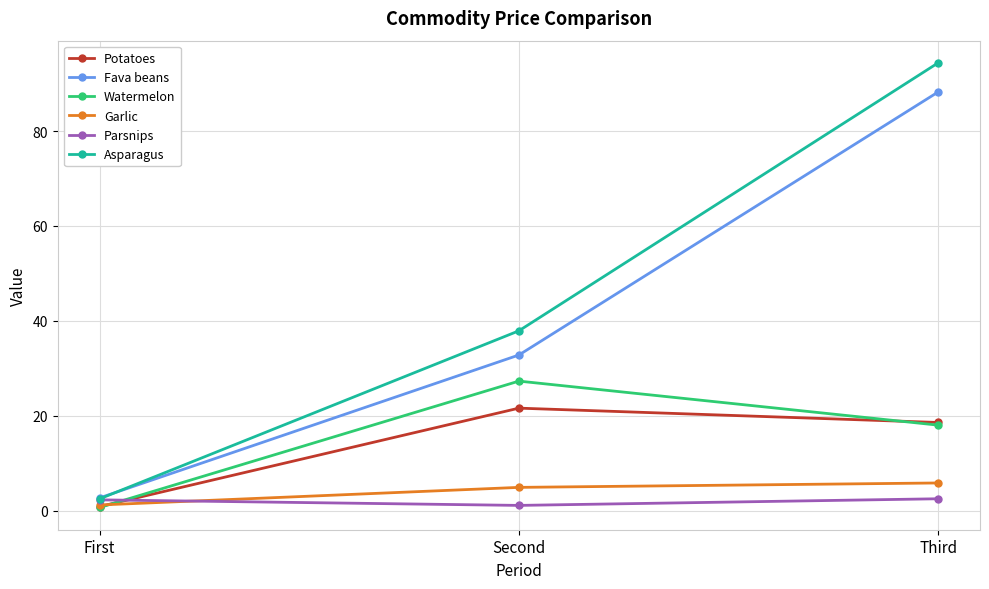

At which category is the sum across all series the highest?

Third